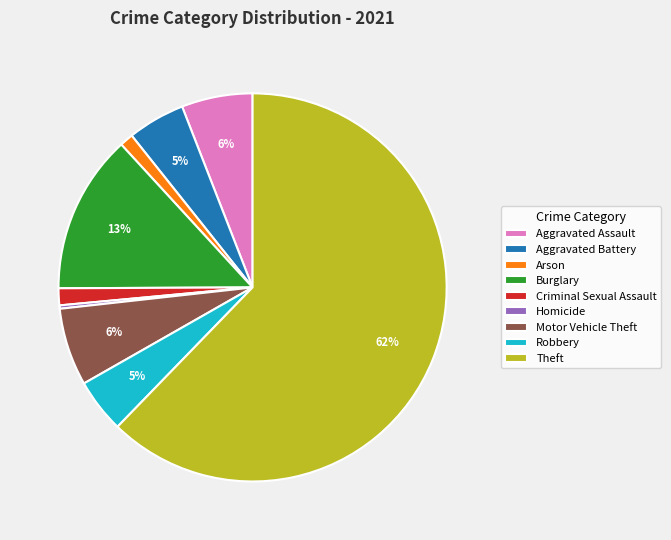

Do Burglary and Arson together represent more than half of the pie?

No